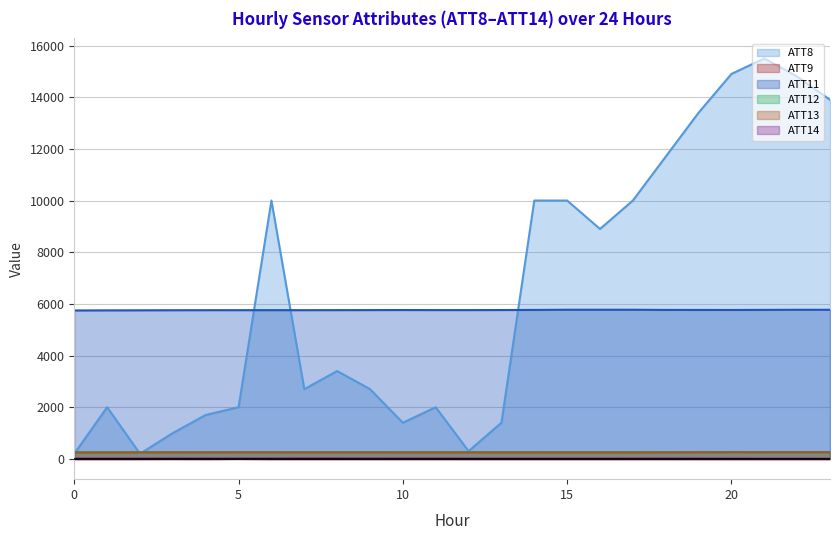

How many series are shown in this chart?

6